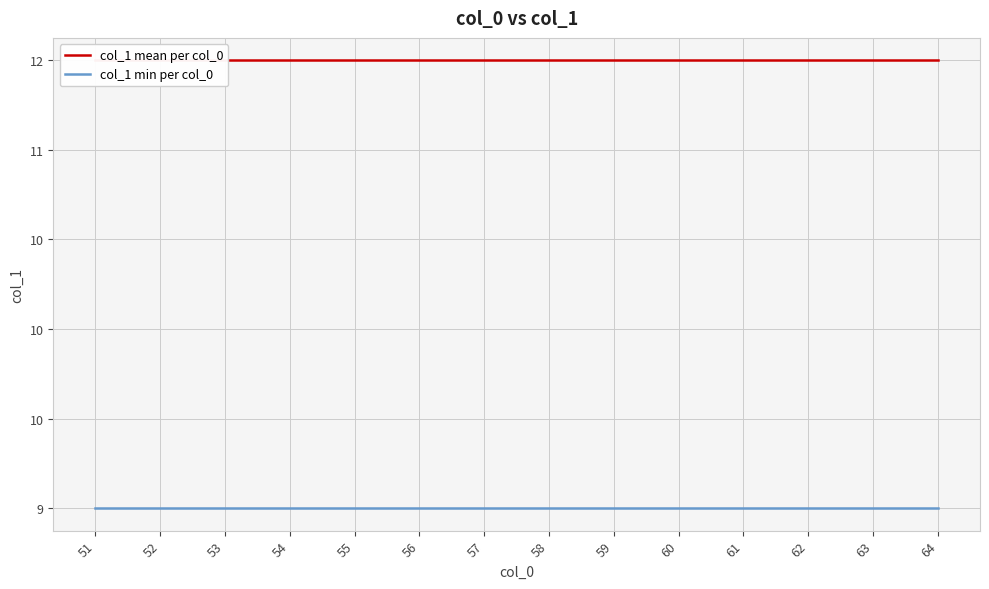

True or false: col_1 min per col_0 has a value of 5.3 at 54.

False